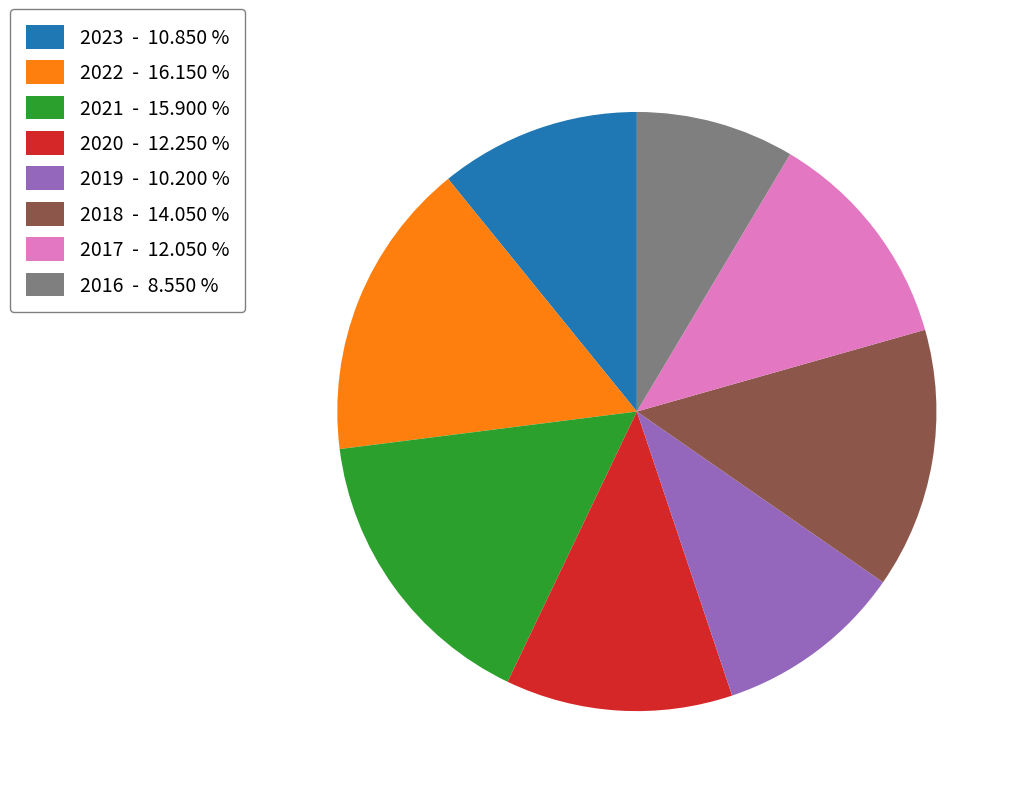

How many segments does this pie chart have?

8